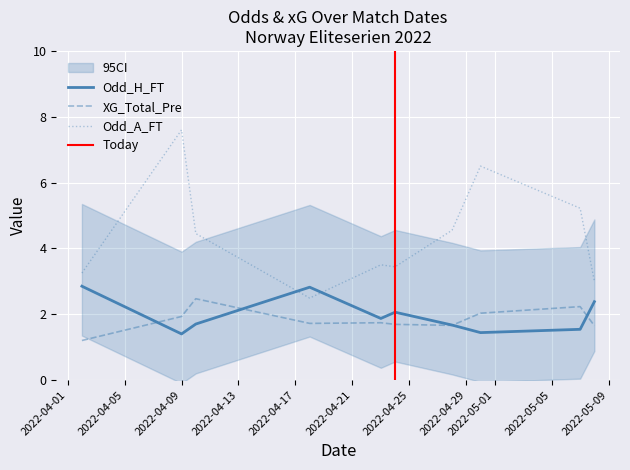

How many lines are shown in the chart?

3